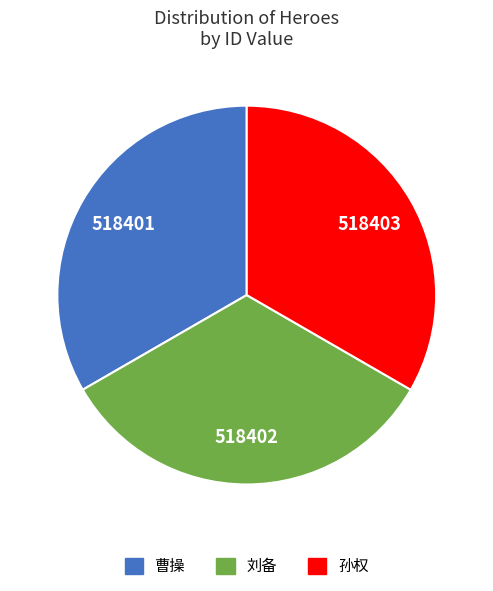

The 孙权 slice represents 45% of the pie. True or false?

False